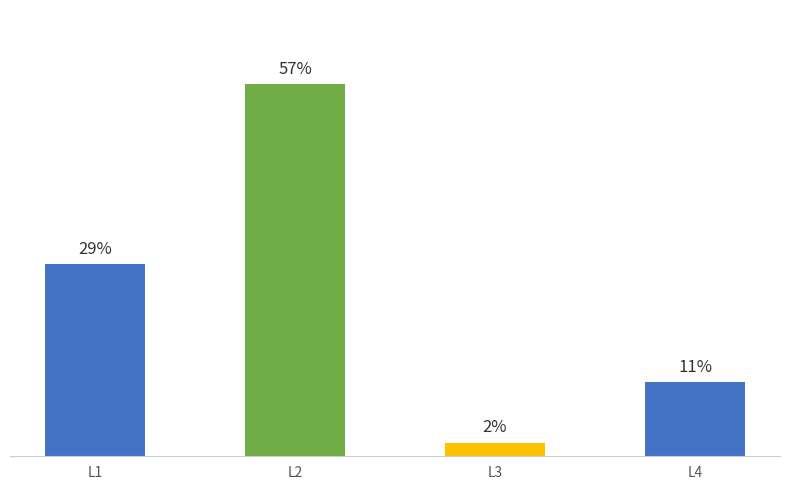

Rank the categories by value from highest to lowest.

L2, L1, L4, L3